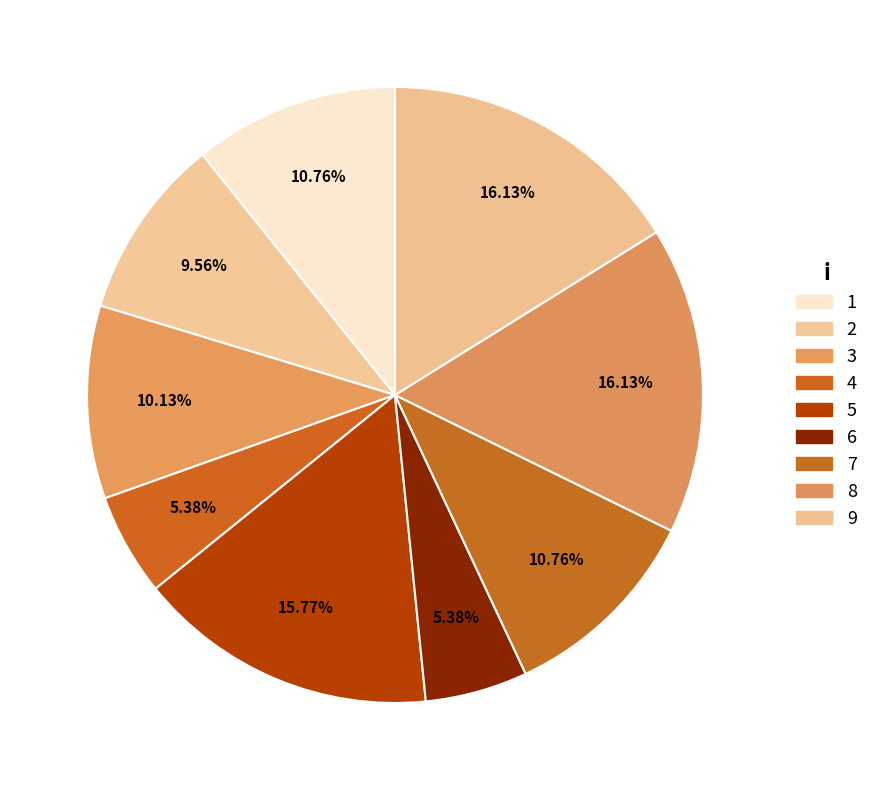

To the nearest percent, what percentage of the pie is 8?

16%